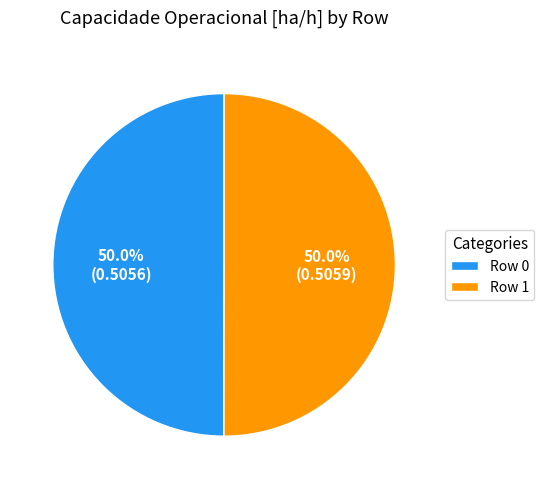

To the nearest percent, what is the combined percentage of Row 1 and Row 0?

100%